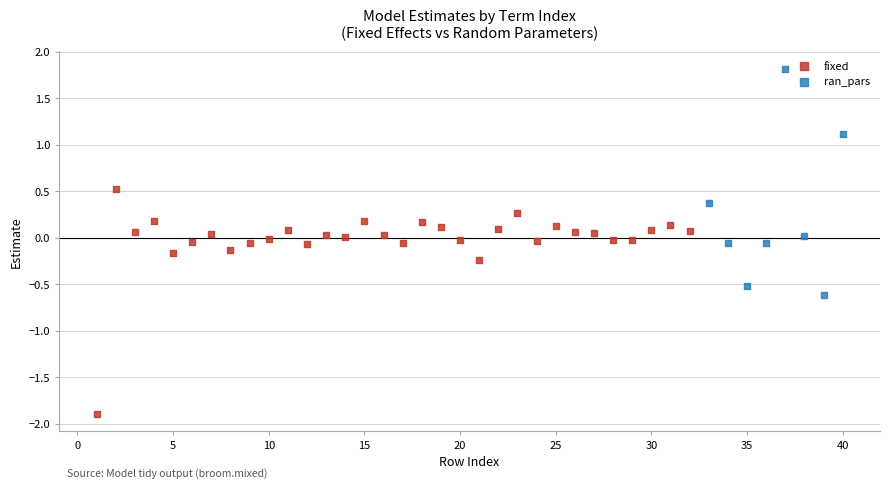

Which series contains the highest Y value?

ran_pars